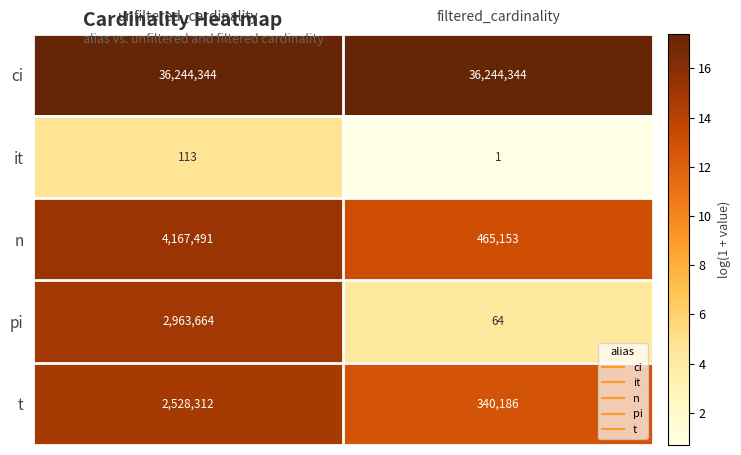

The value of t at filtered_cardinality is 157328. True or false?

False